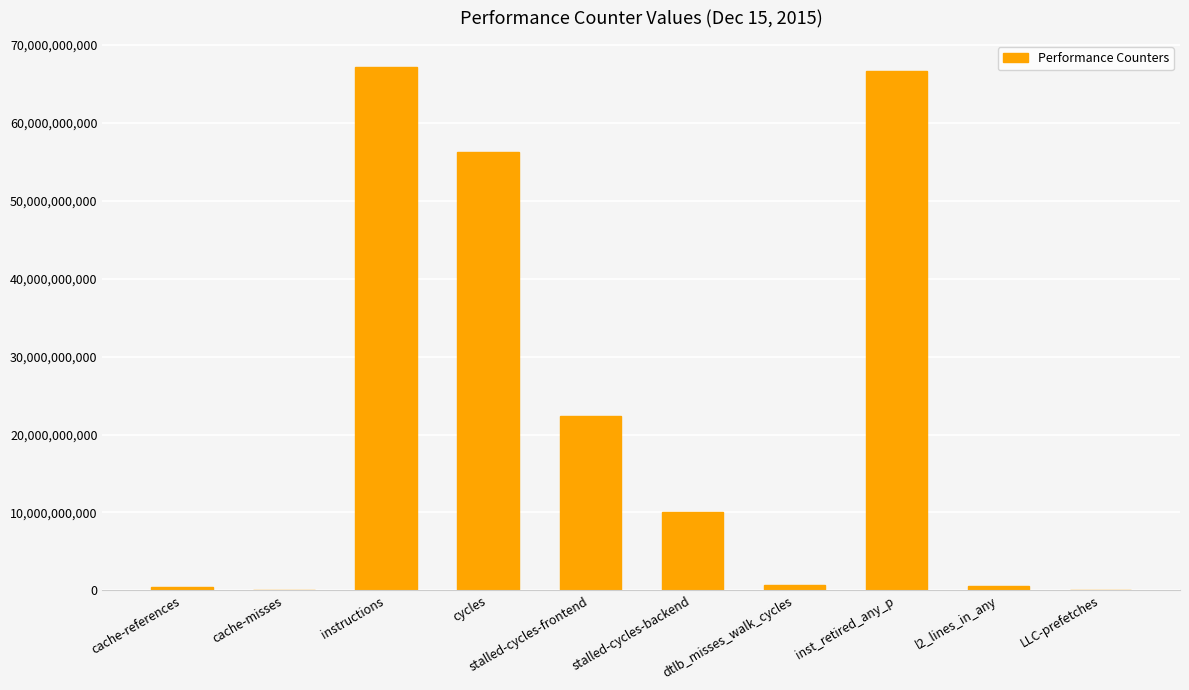

Are the bars horizontal?

No